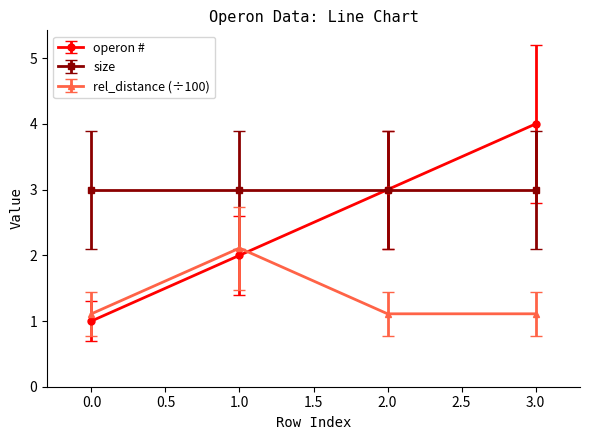

Which series has the largest total across all categories?

size